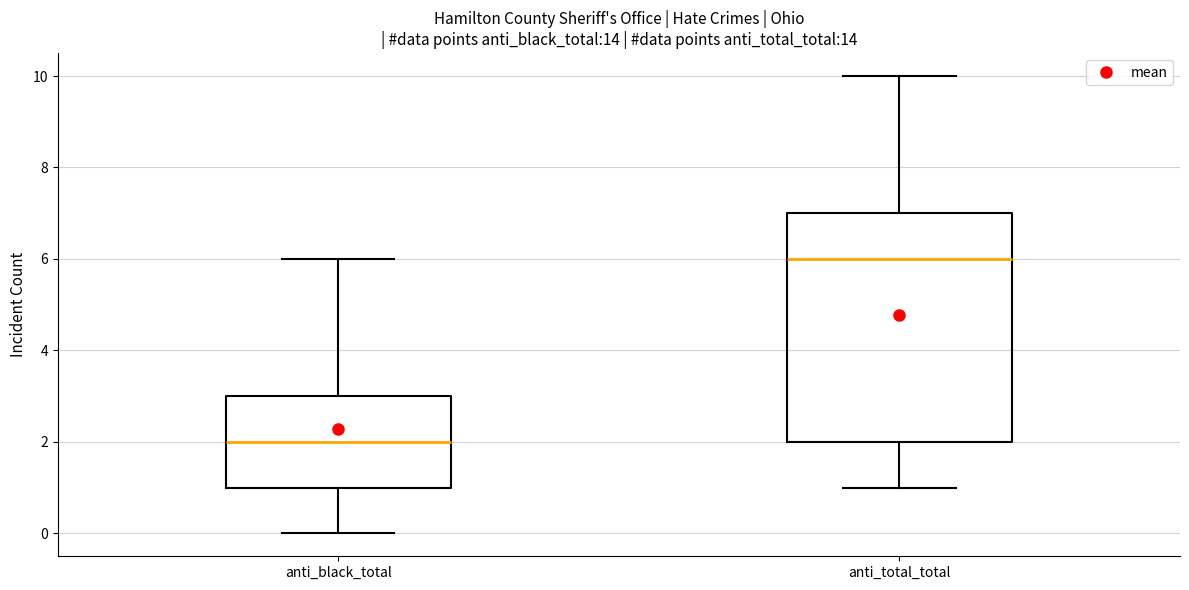

Reading left to right, read every box against the y-axis: the position of its median line, the range the box covers, and the ends of its whiskers. The values are not printed on the chart, so give them approximately, as read against the axis.

anti_black_total: median 2, box 1 to 3, whiskers 0 to 6
anti_total_total: median 6, box 2 to 7, whiskers 1 to 10